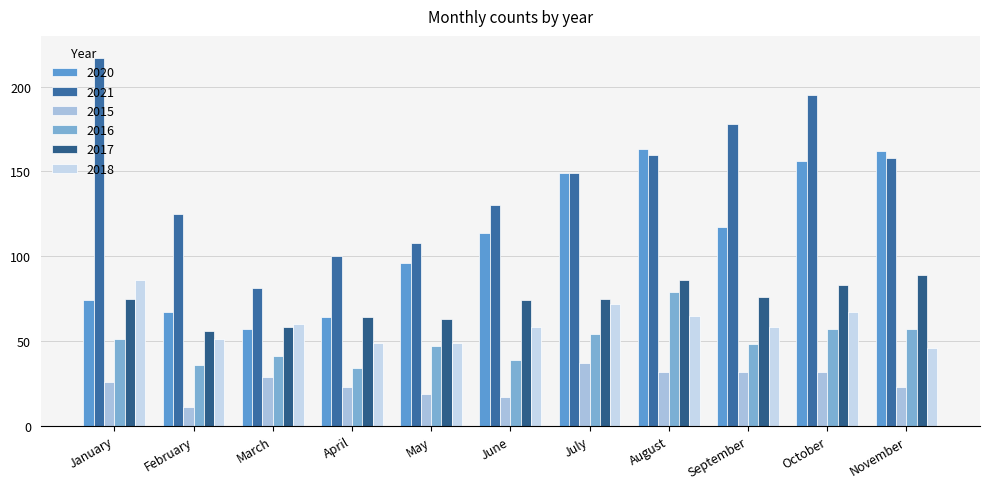

Where is 2015 nearest to the value 24?

April